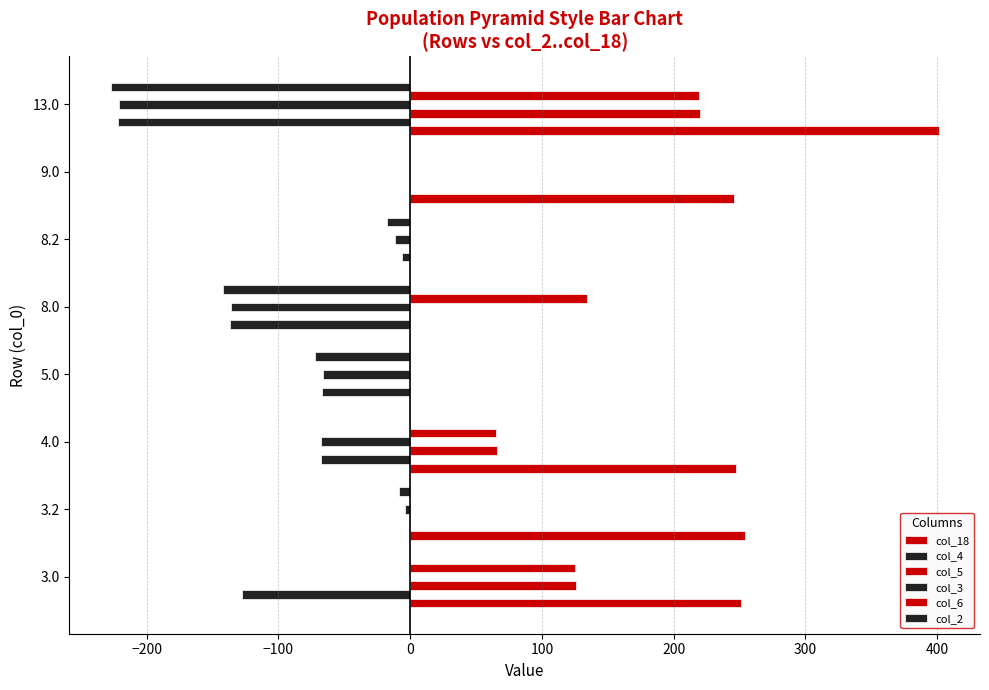

How many values in the col_4 series exceed -66?

3